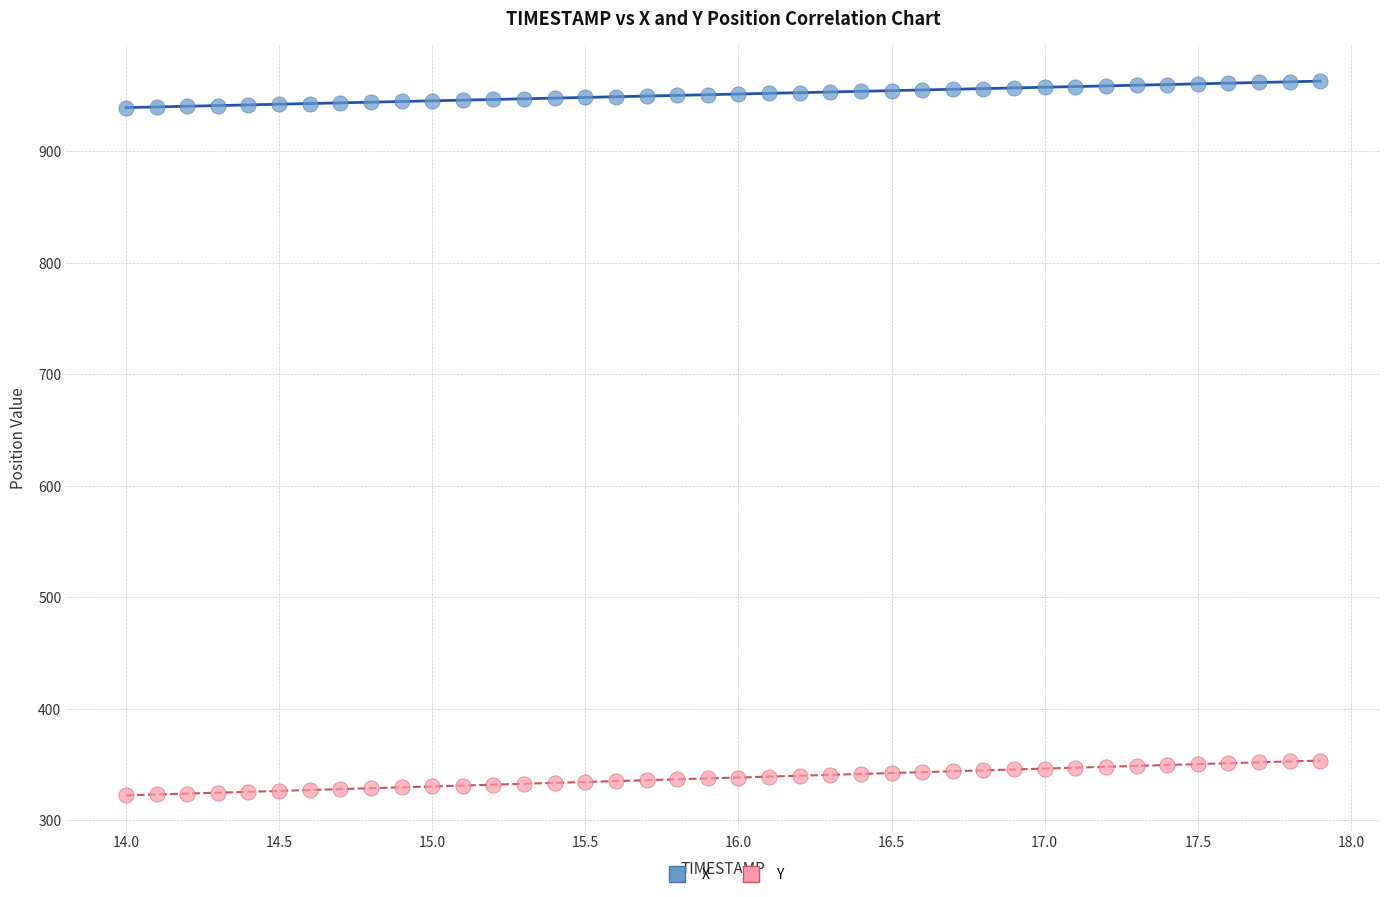

Which series reaches the minimum Y coordinate?

Y